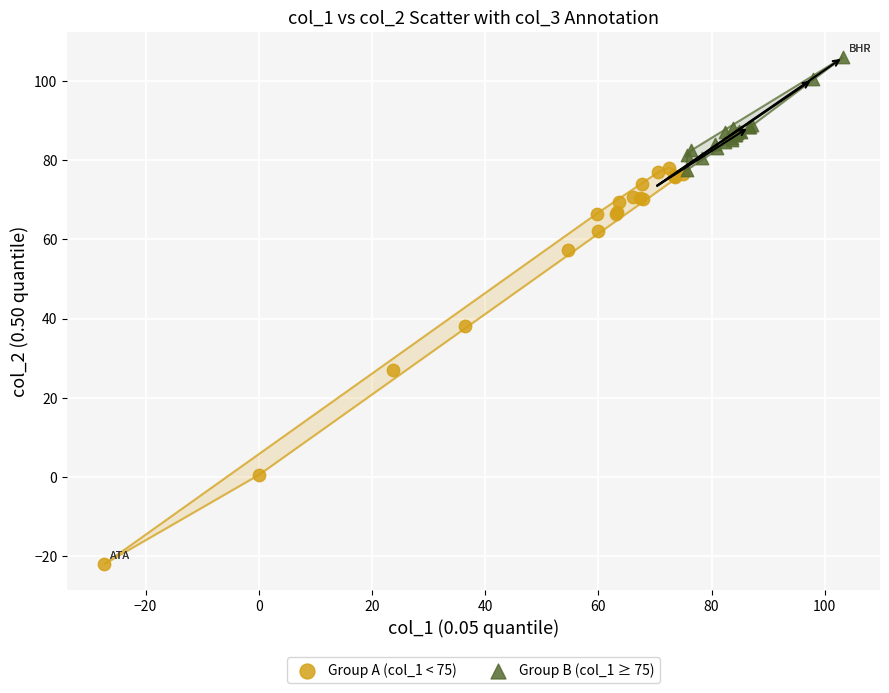

Which series has the widest spread of Y values?

Group A (col_1 < 75)